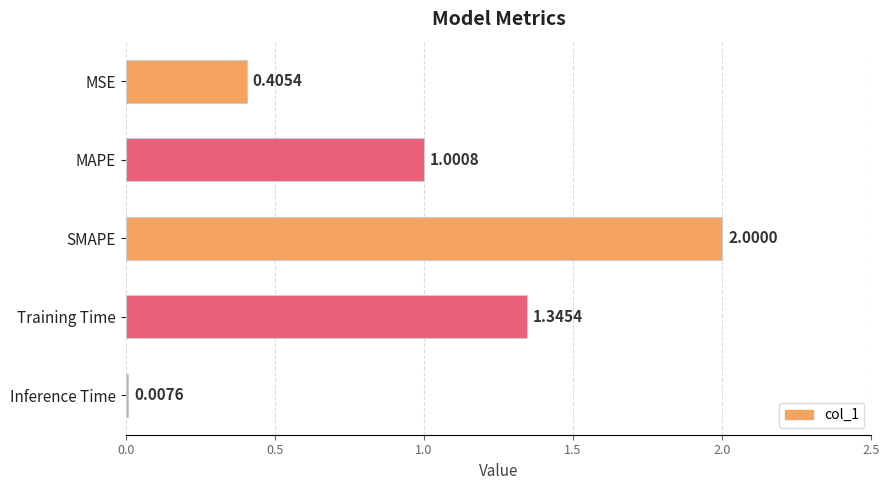

What is the label of the 5th bar from the top?

Inference Time